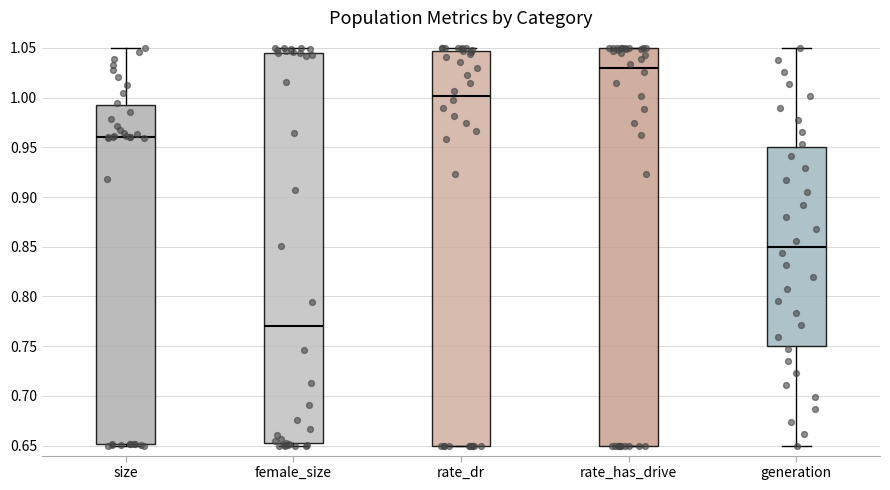

Which box's median line is the lowest?

female_size